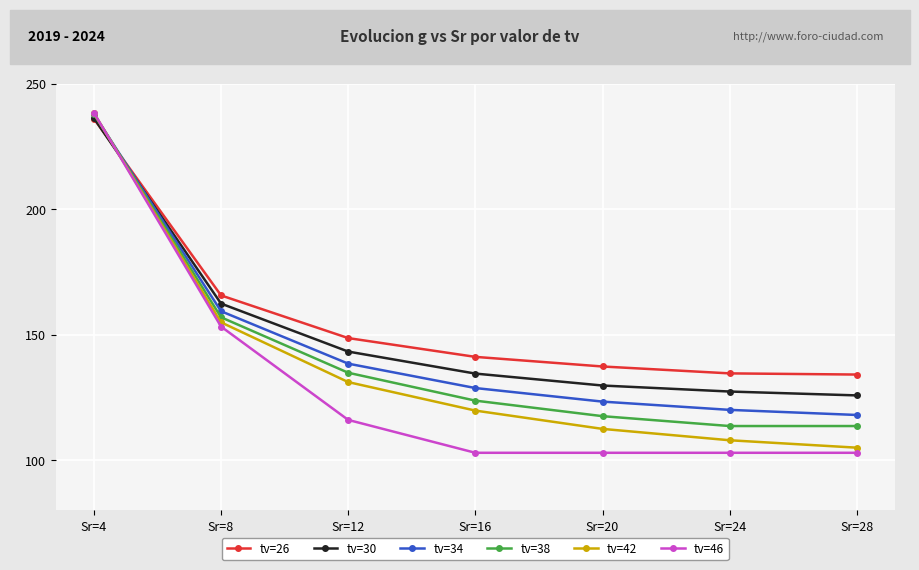

Where do tv=42 and tv=38 first cross each other?

Sr=4 and Sr=8